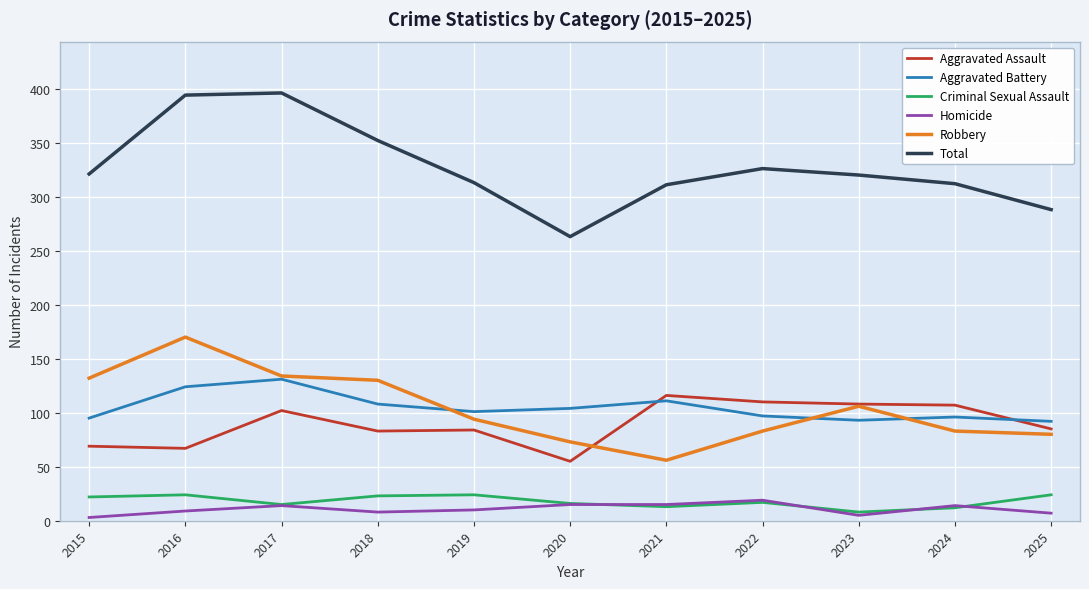

What is the total value across all series at 2017?

792